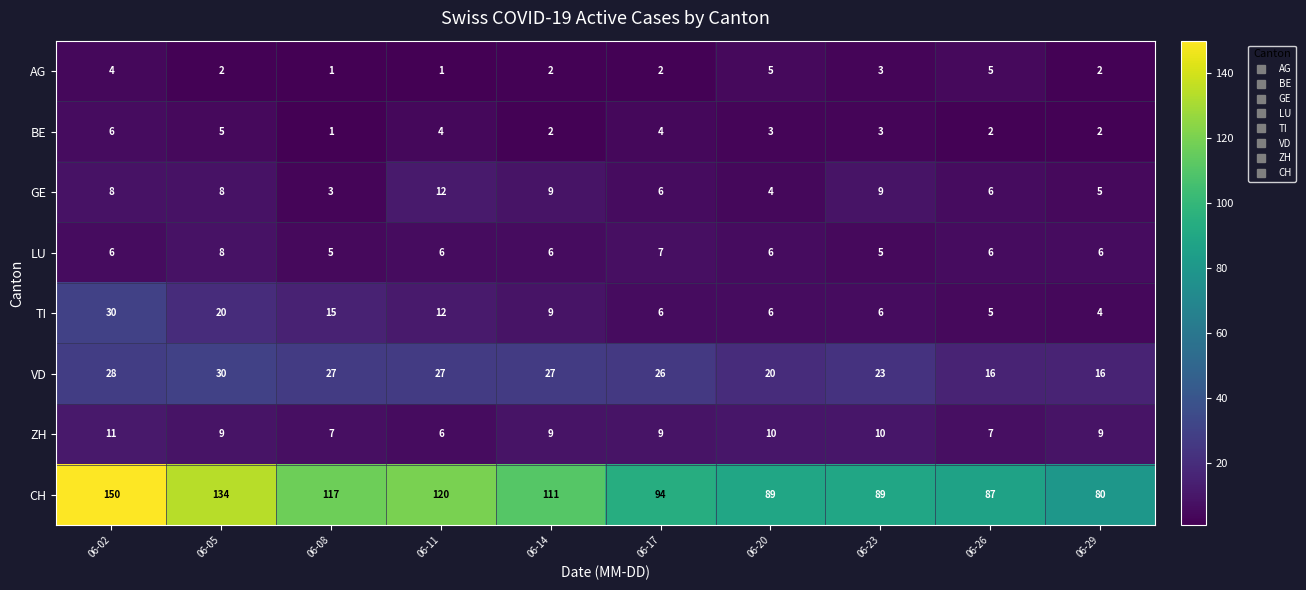

How many LU values are between 6 and 7?

7